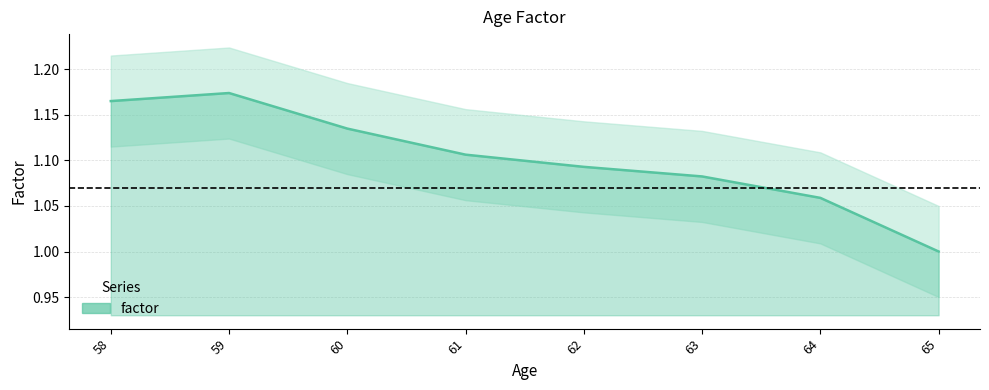

How many points are higher than both their immediate neighbors (excluding endpoints)?

1